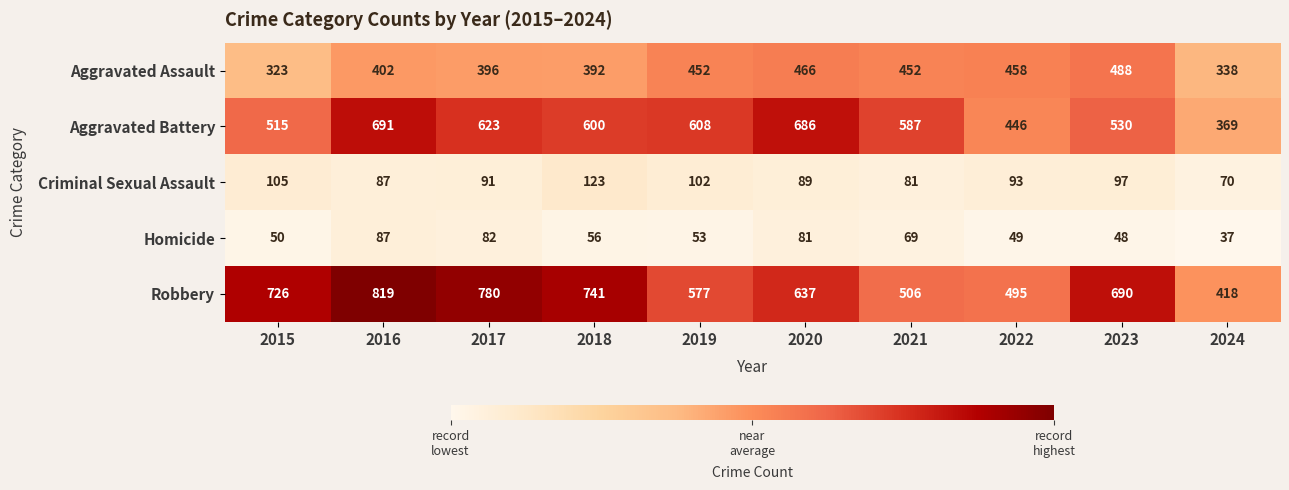

True or false: Homicide has a value of 48 at 2023.

True